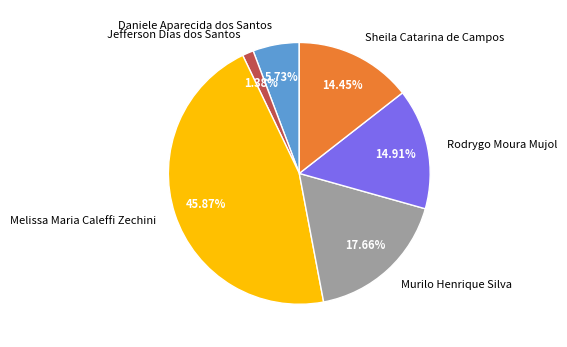

What percentage is NOT represented by Jefferson Dias dos Santos?

98.6%